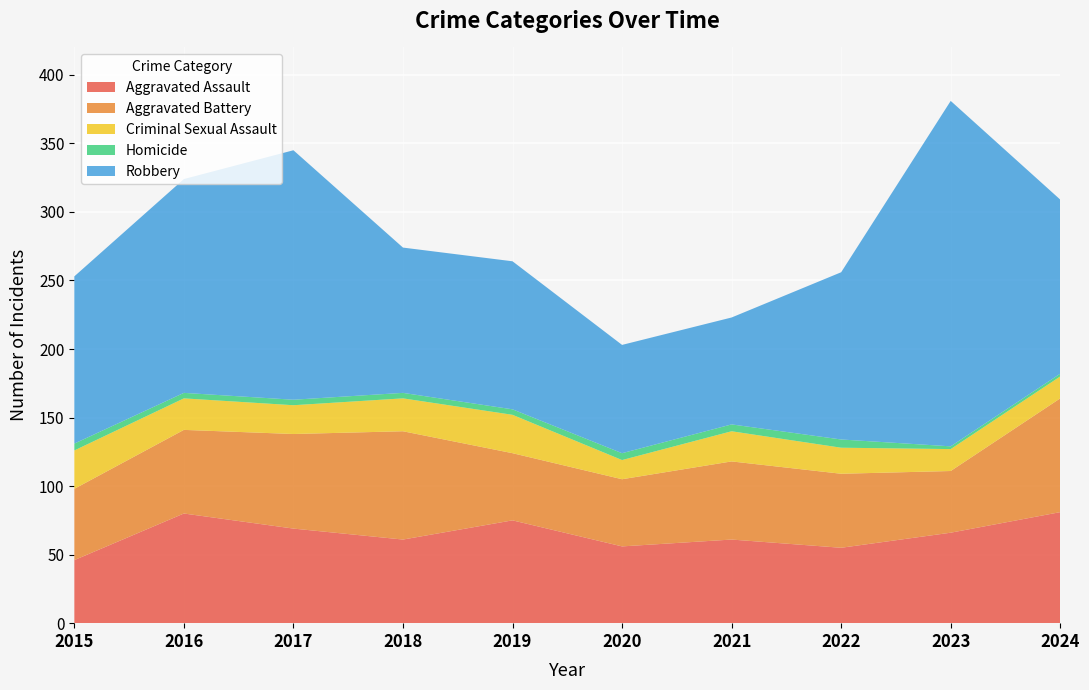

Reading left to right, extract all data points from this chart.

Aggravated Assault: 2015=46	2016=80	2017=69	2018=61	2019=75	2020=56	2021=61	2022=55	2023=66	2024=81
Aggravated Battery: 2015=52	2016=61	2017=69	2018=79	2019=49	2020=49	2021=57	2022=54	2023=45	2024=83
Criminal Sexual Assault: 2015=28	2016=23	2017=21	2018=24	2019=28	2020=14	2021=22	2022=19	2023=16	2024=16
Homicide: 2015=5	2016=4	2017=4	2018=4	2019=4	2020=5	2021=5	2022=6	2023=2	2024=2
Robbery: 2015=122	2016=156	2017=182	2018=106	2019=108	2020=79	2021=78	2022=122	2023=252	2024=127